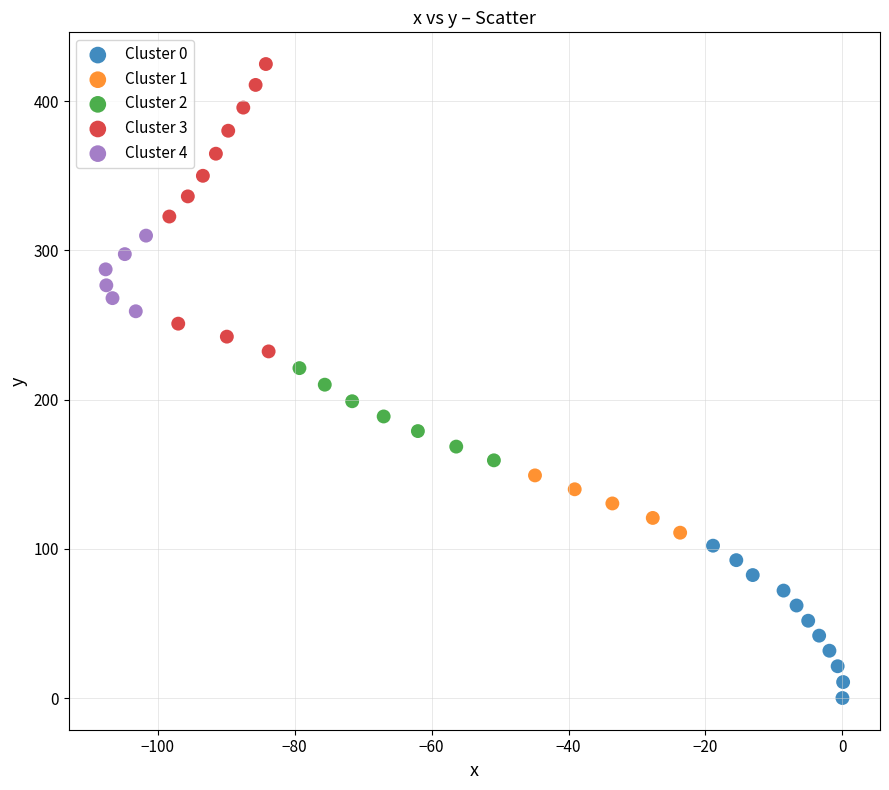

Which series reaches the maximum Y coordinate?

Cluster 3